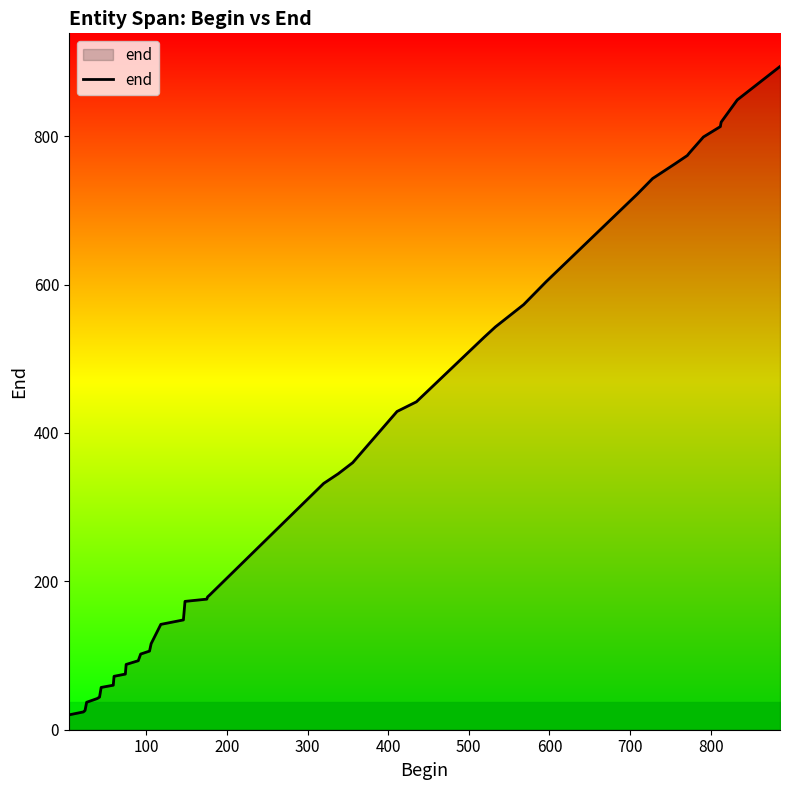

What is the greatest value displayed?

894